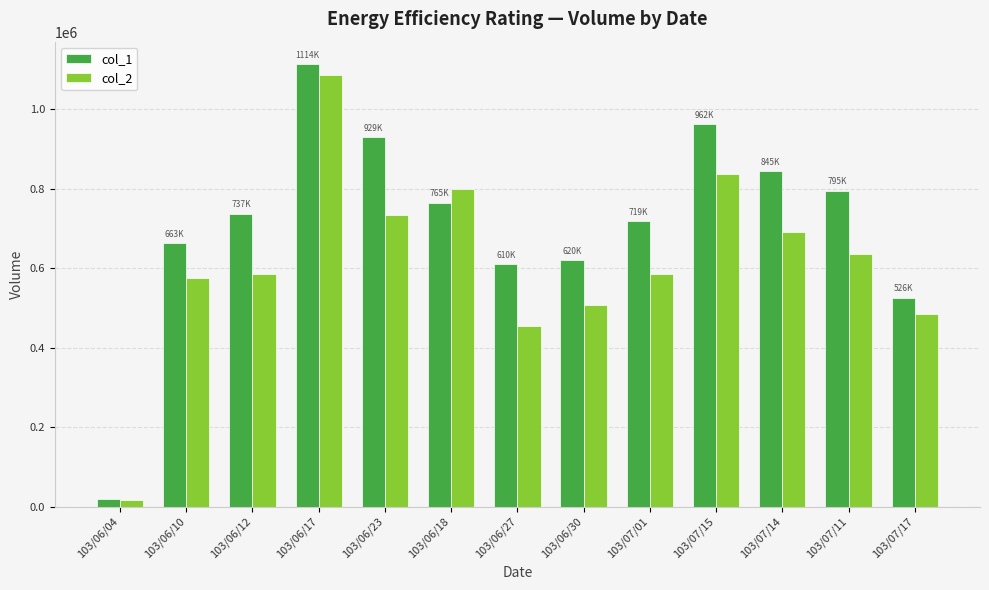

What are all the series names shown in the legend?

col_1, col_2